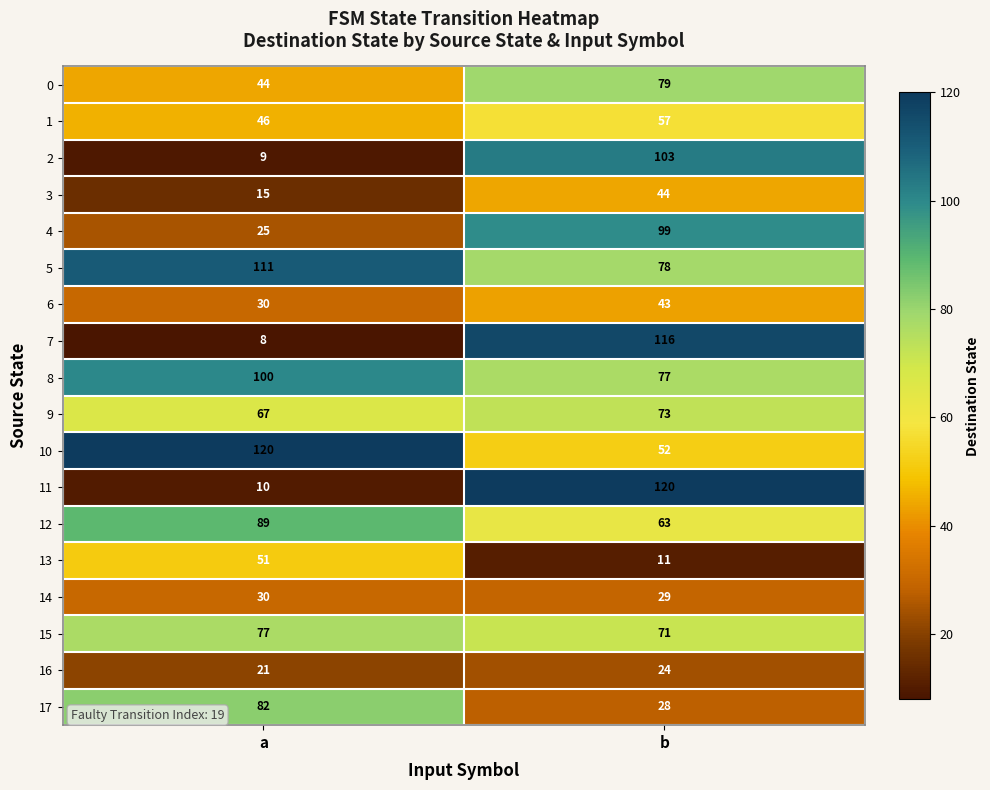

What is the difference between the 9 values at a and b?

6